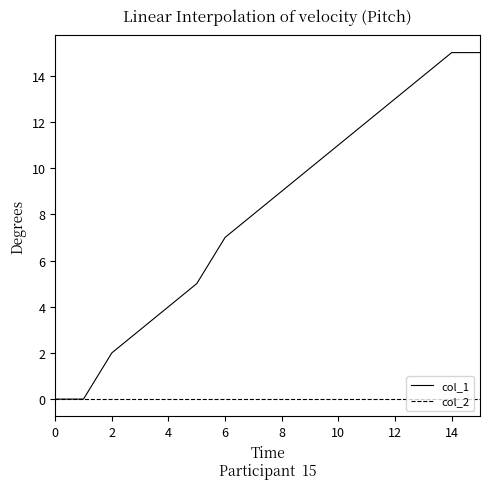

Which series has the widest spread of values?

col_1